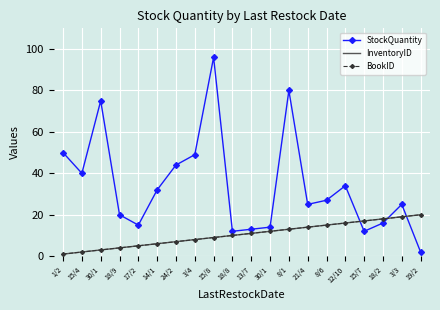

Reading right to left, list all the values displayed in this chart.

StockQuantity: 2	25	16	12	34	27	25	80	14	13	12	96	49	44	32	15	20	75	40	50
InventoryID: 20	19	18	17	16	15	14	13	12	11	10	9	8	7	6	5	4	3	2	1
BookID: 20	19	18	17	16	15	14	13	12	11	10	9	8	7	6	5	4	3	2	1